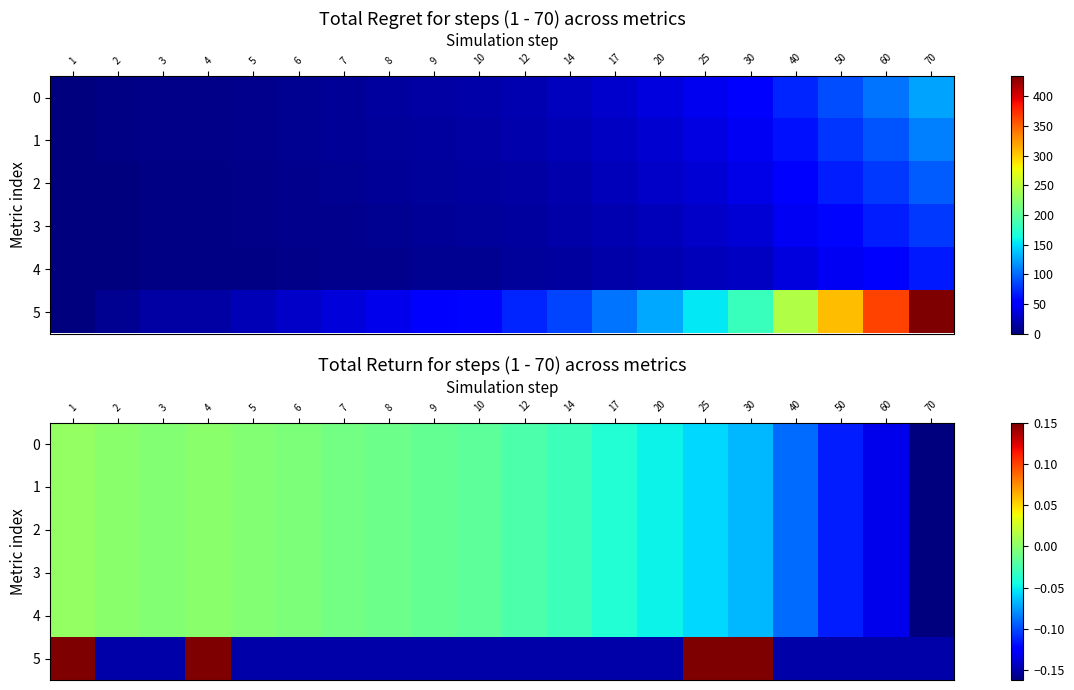

What is the minimum value shown in the chart?

-0.2